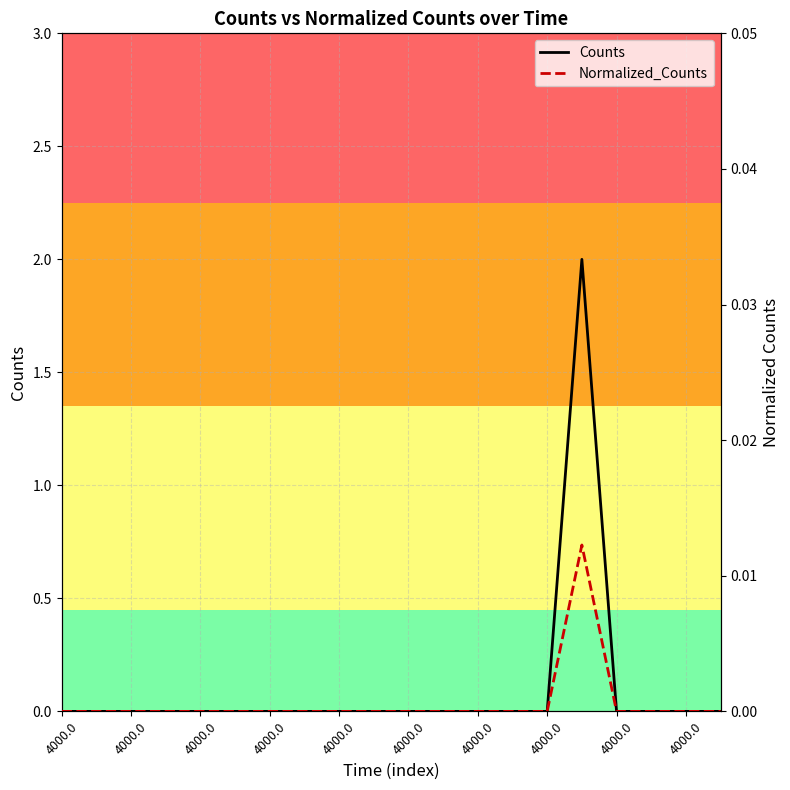

True or false: Normalized_Counts and Counts cross at least once.

False